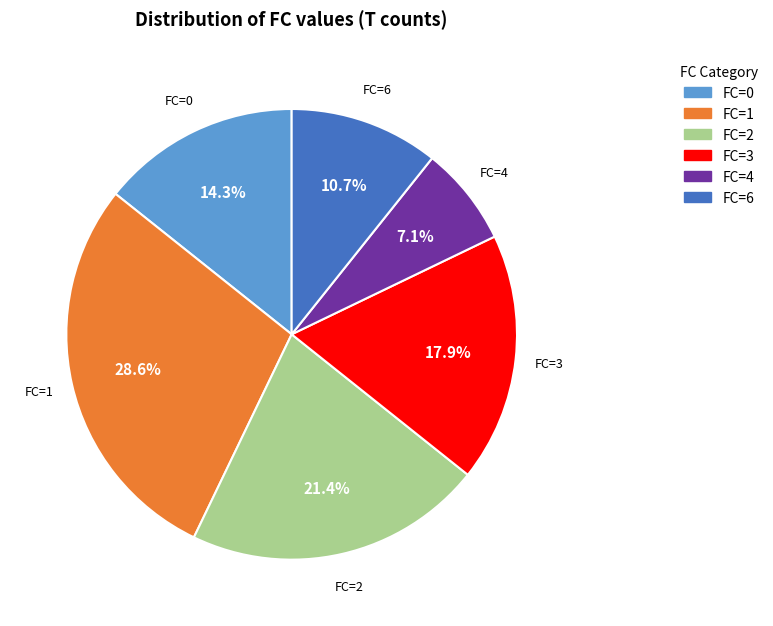

Count the number of slices in the pie.

6